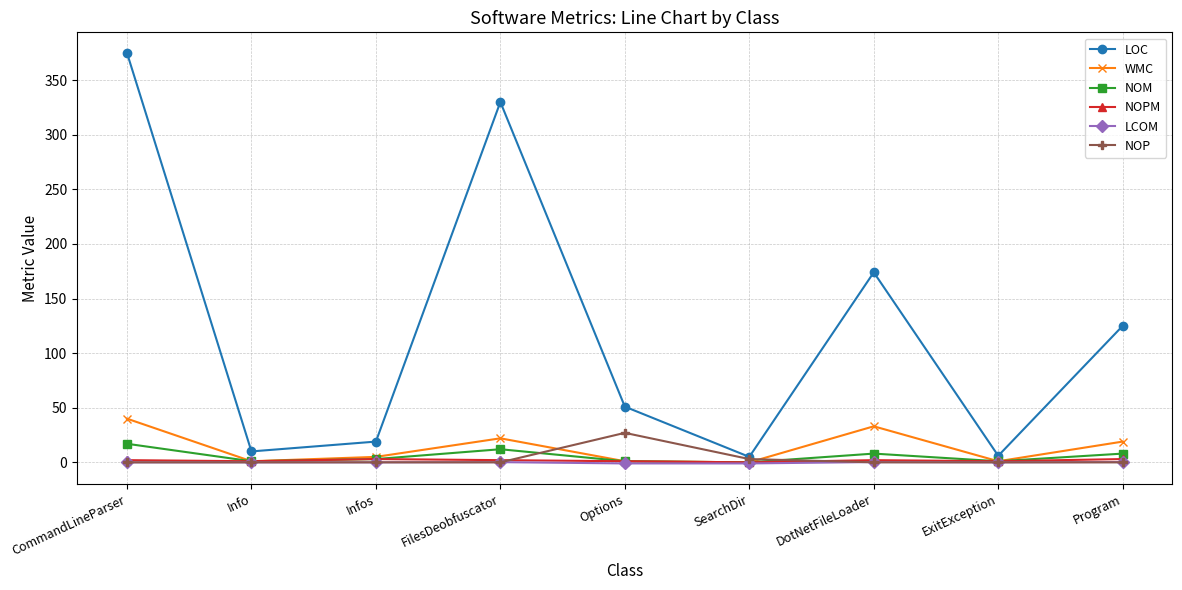

Which series has the largest total across all categories?

LOC